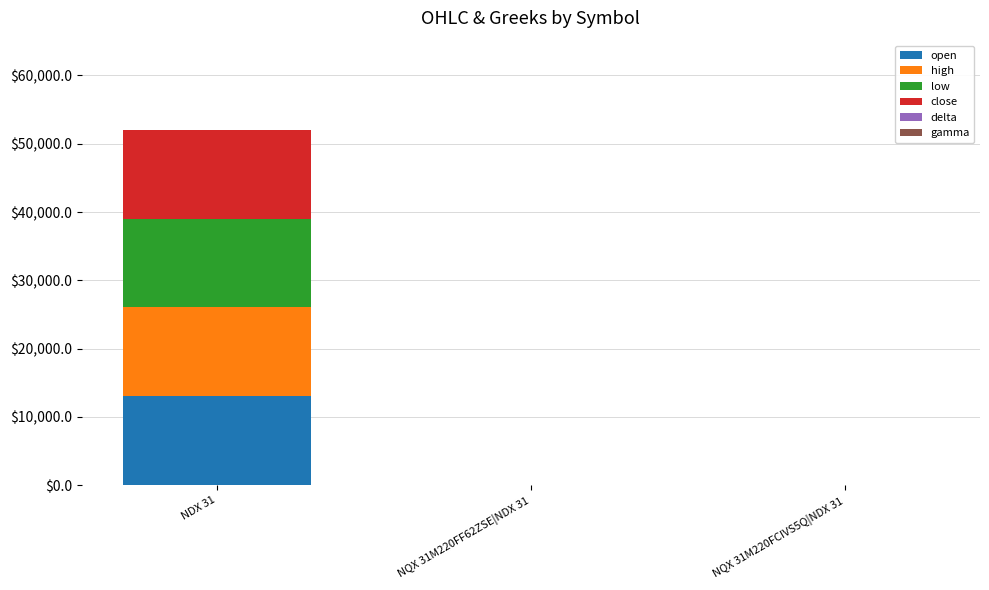

At which category is the sum across all series the highest?

NDX 31